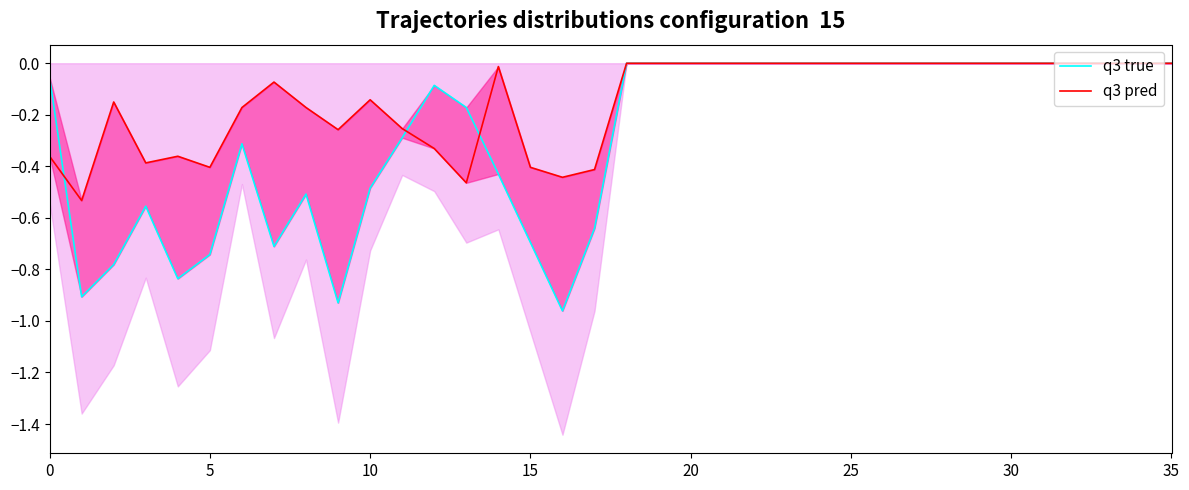

Where do q3 pred and q3 true first cross each other?

0 and 5